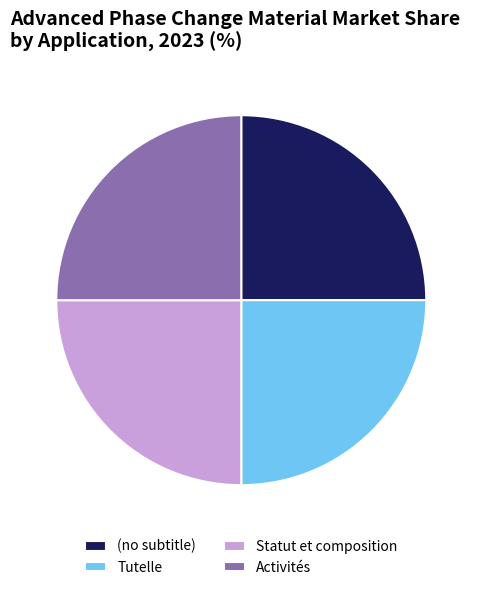

The Statut et composition slice represents 25% of the pie. True or false?

True